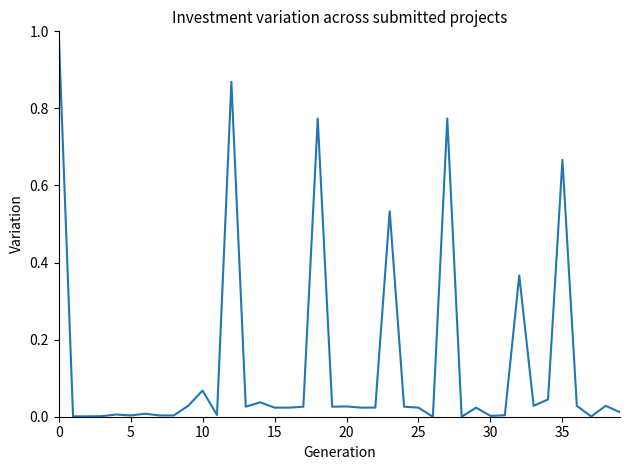

What is the greatest value displayed?

1.0